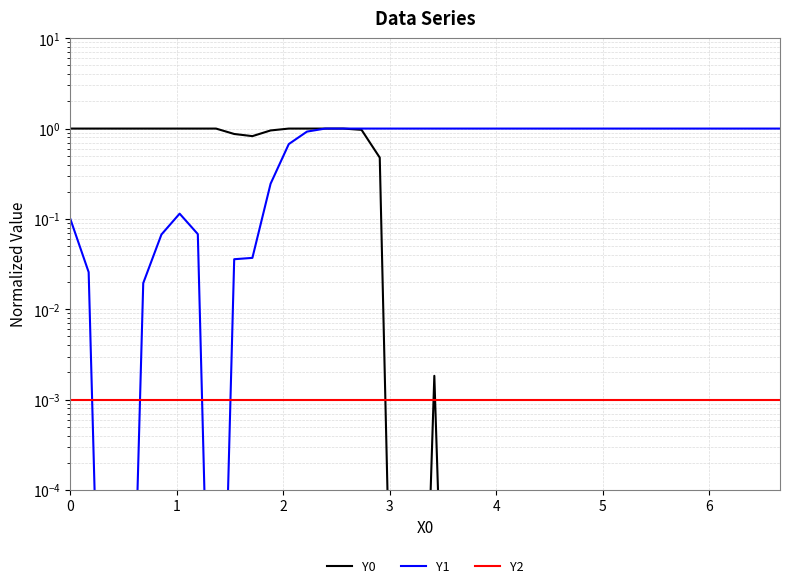

In Y1, how many points are higher than both neighbors (excluding endpoints)?

1